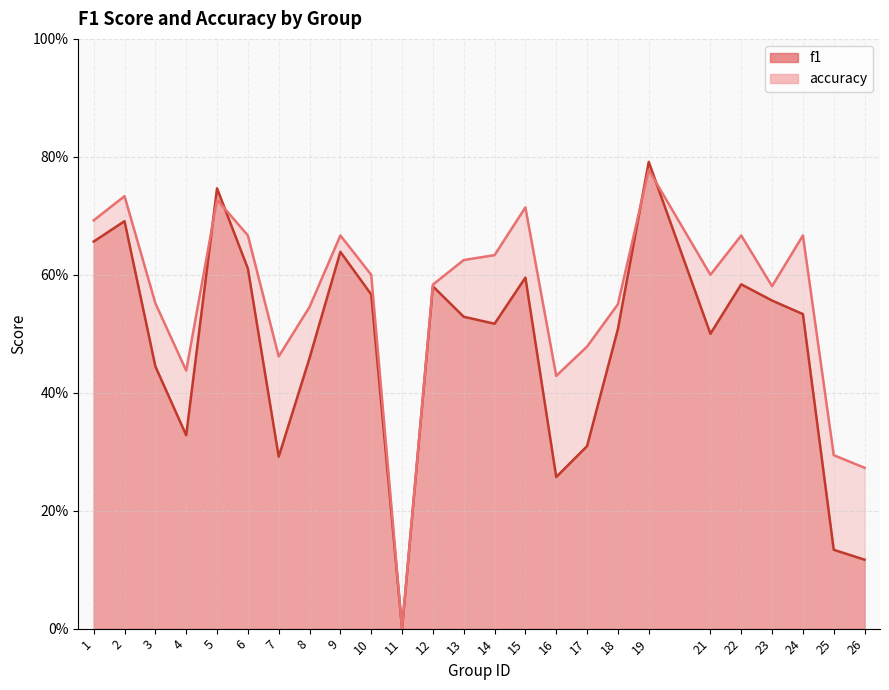

What is the sum of the accuracy values at 13 and 16?

1.1